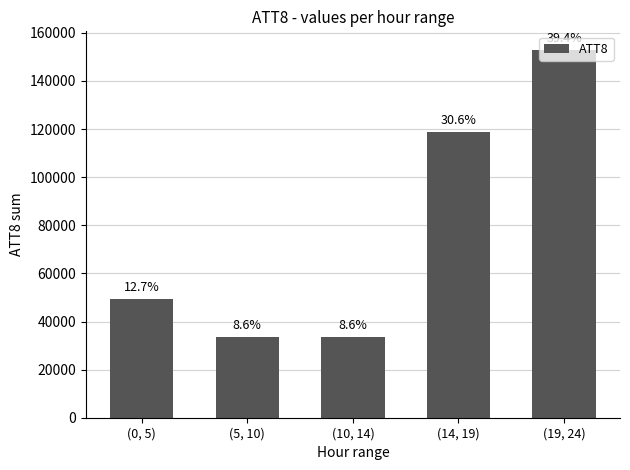

Does the chart contain any negative values?

No